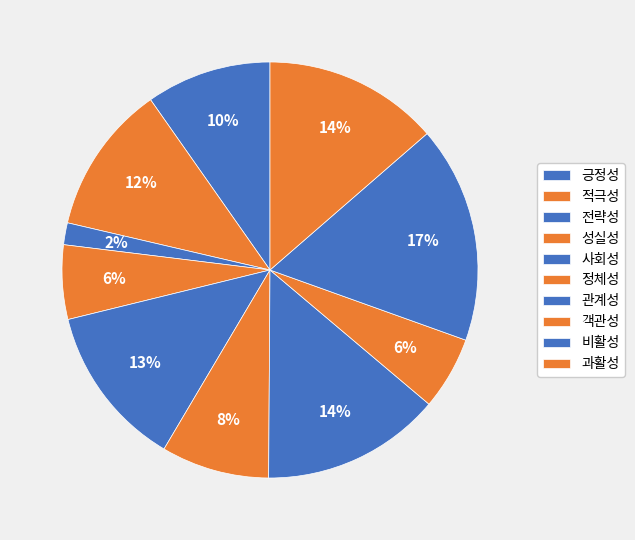

To the nearest percent, what portion does 성실성 represent?

6%